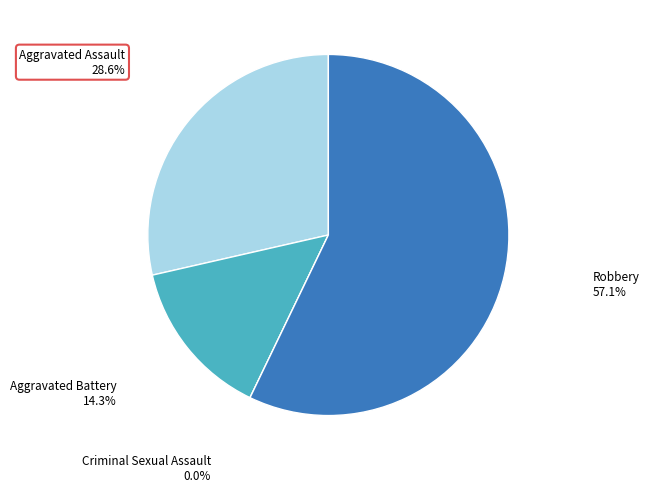

What is the total percentage of Aggravated Battery and Criminal Sexual Assault?

14.3%